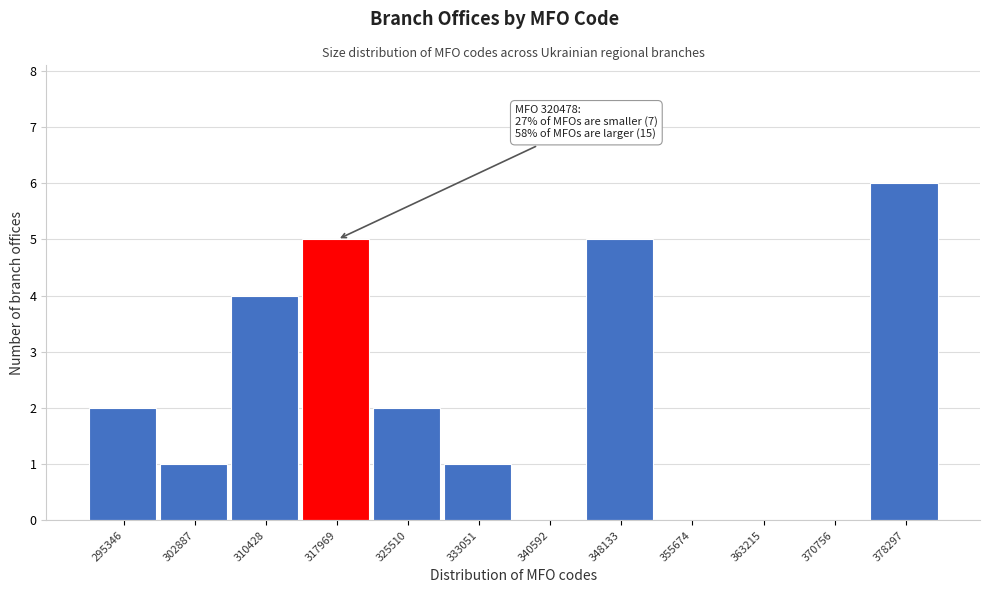

Reading left to right, transcribe all the data shown in this chart.

295346=2	302887=1	310428=4	317969=5	325510=2	333051=1	340592=0	348133=5	355674=0	363215=0	370756=0	378297=6